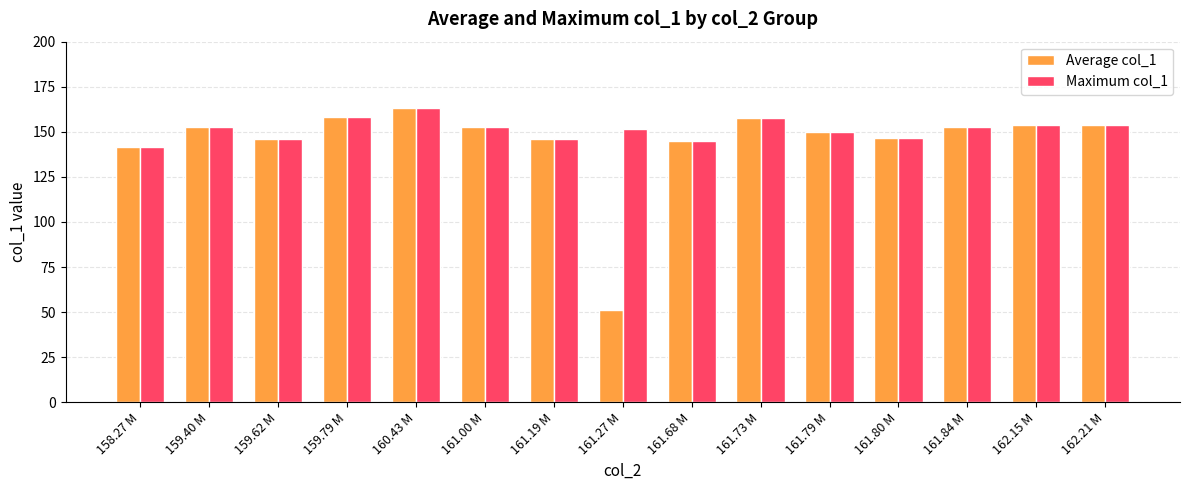

At which label is Average col_1 closest to 106?

158.27 M